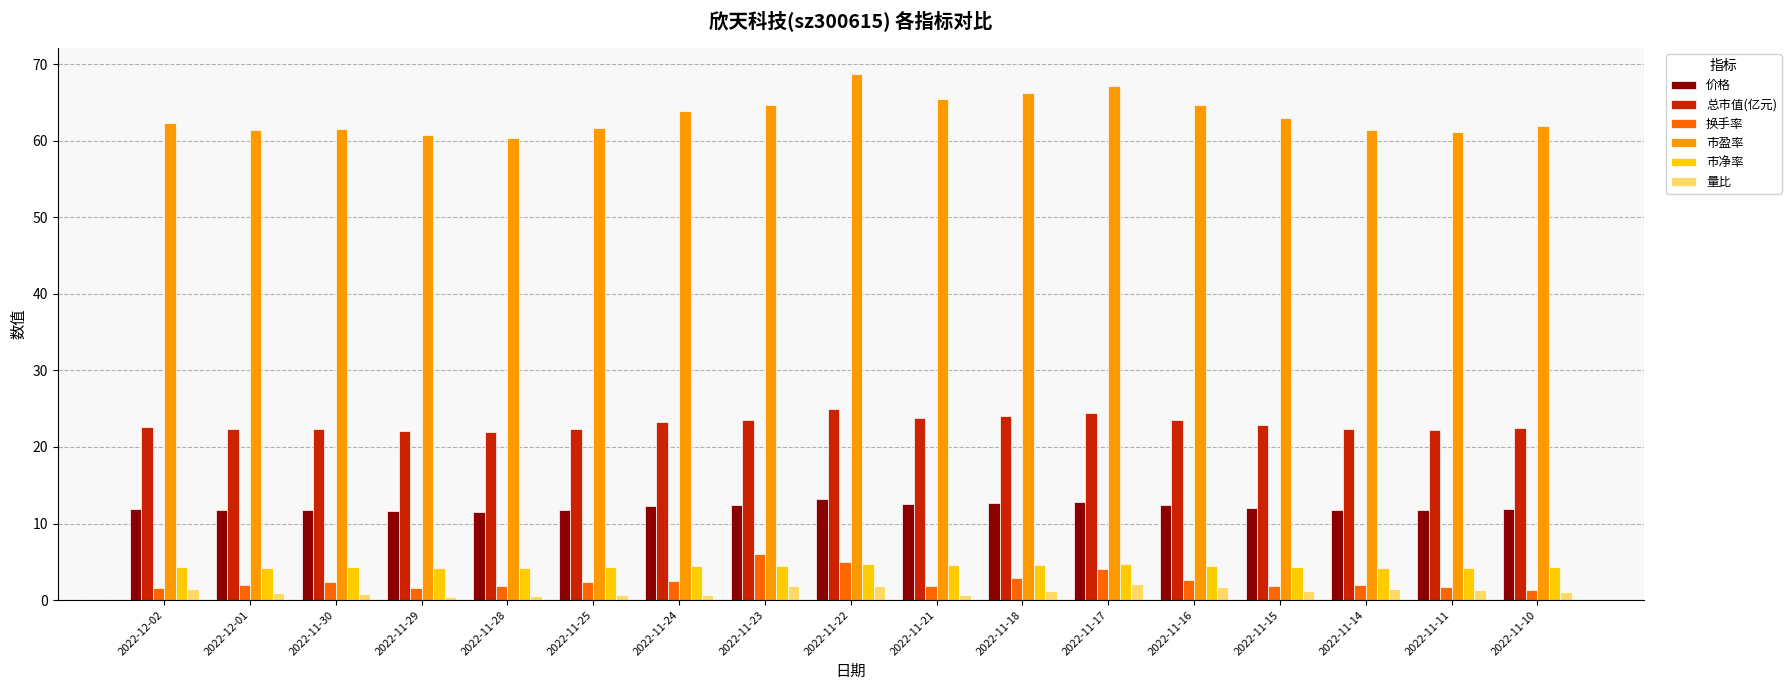

What is the sum of all 换手率 values?

43.5